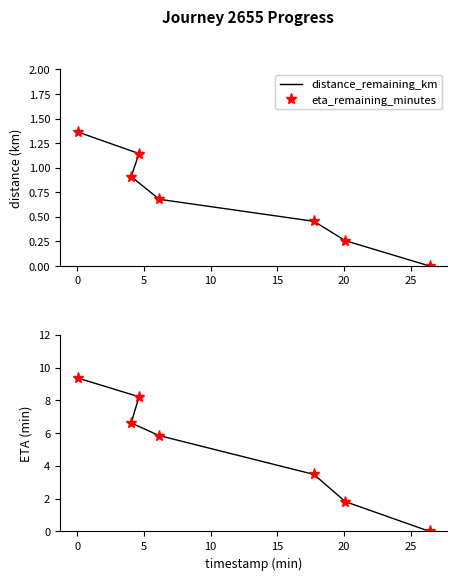

How many lines are shown in the chart?

4